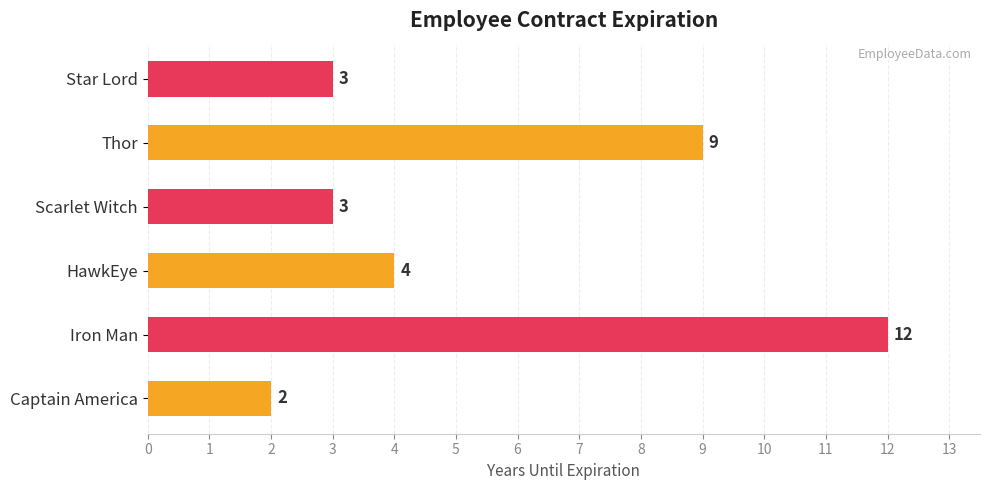

Read the value at Thor, to the nearest 10.

10